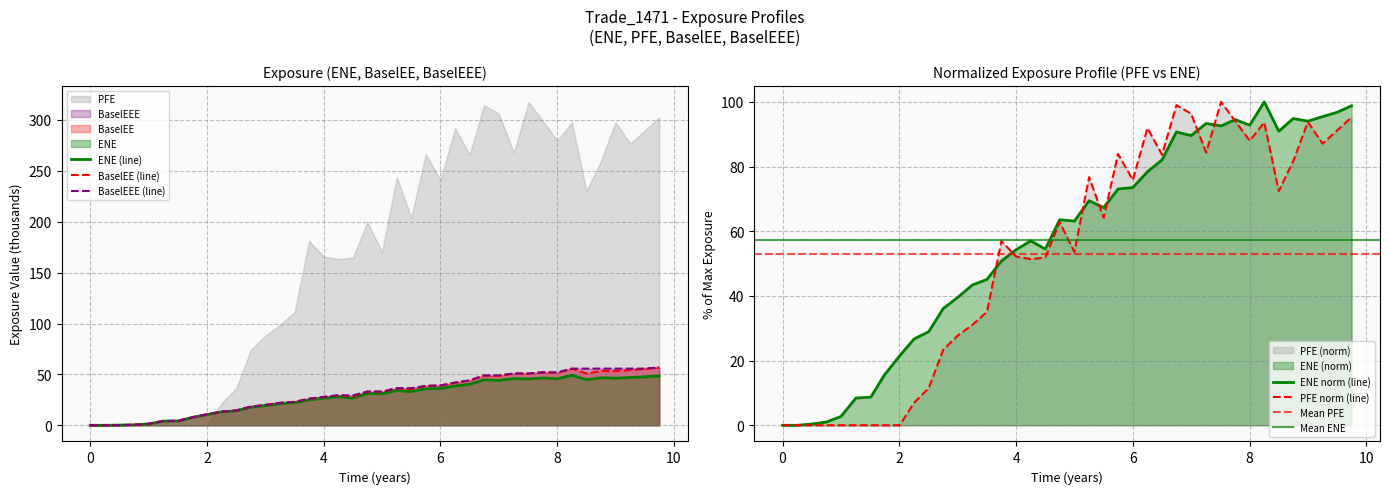

What position from the right is 8.74925?

5